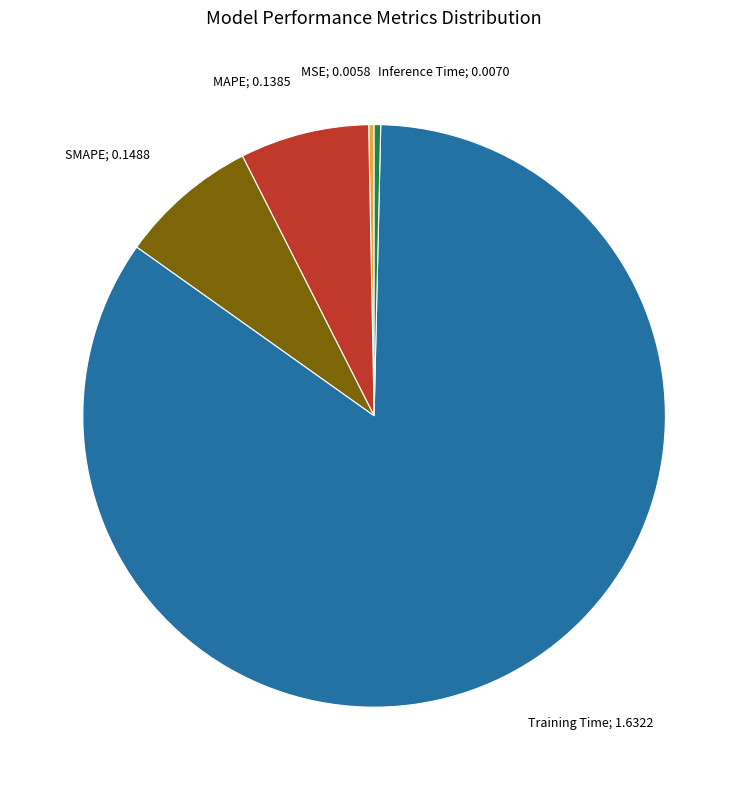

What is the largest slice in the pie chart?

Training Time